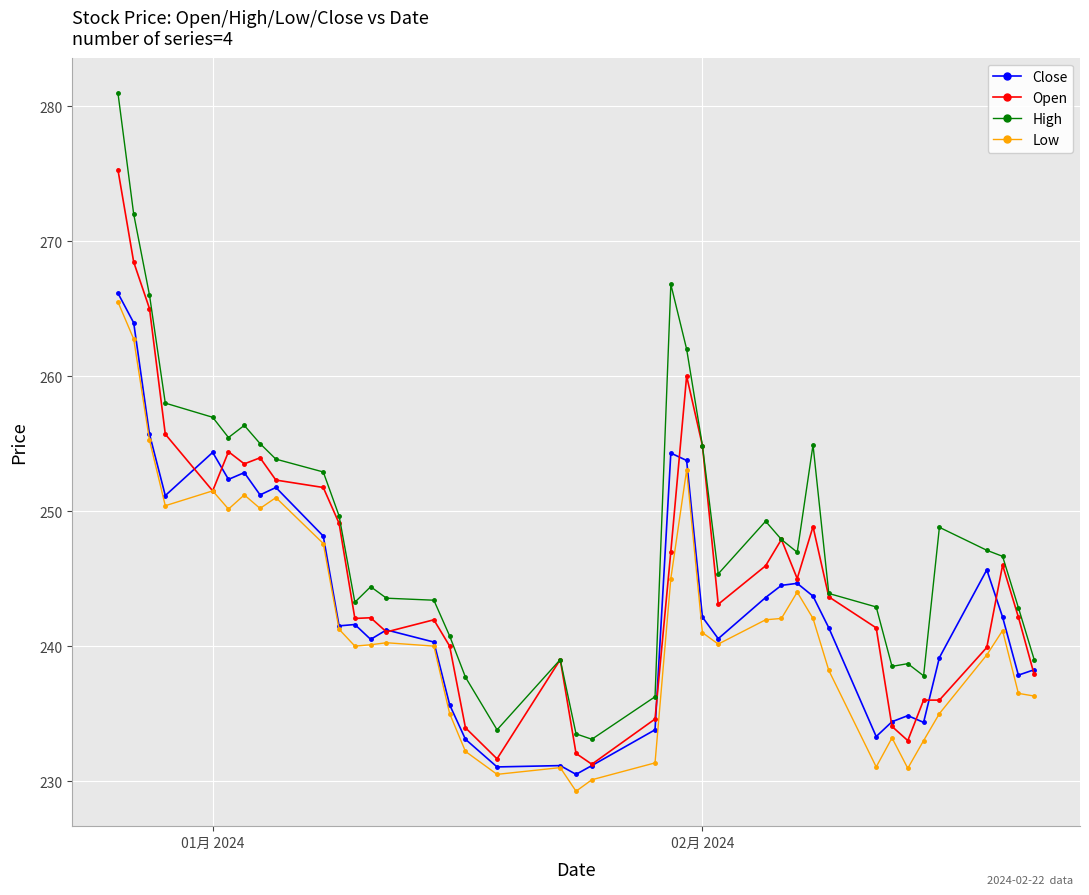

What are all the series names shown in the legend?

Close, Open, High, Low